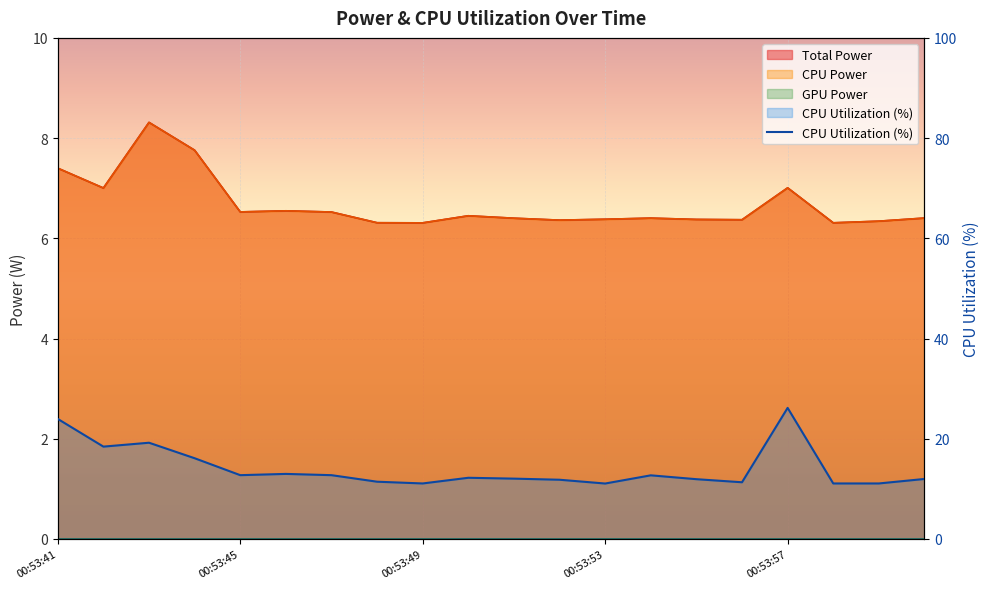

True or false: Total Power has more than 0 points higher than both neighbors.

True